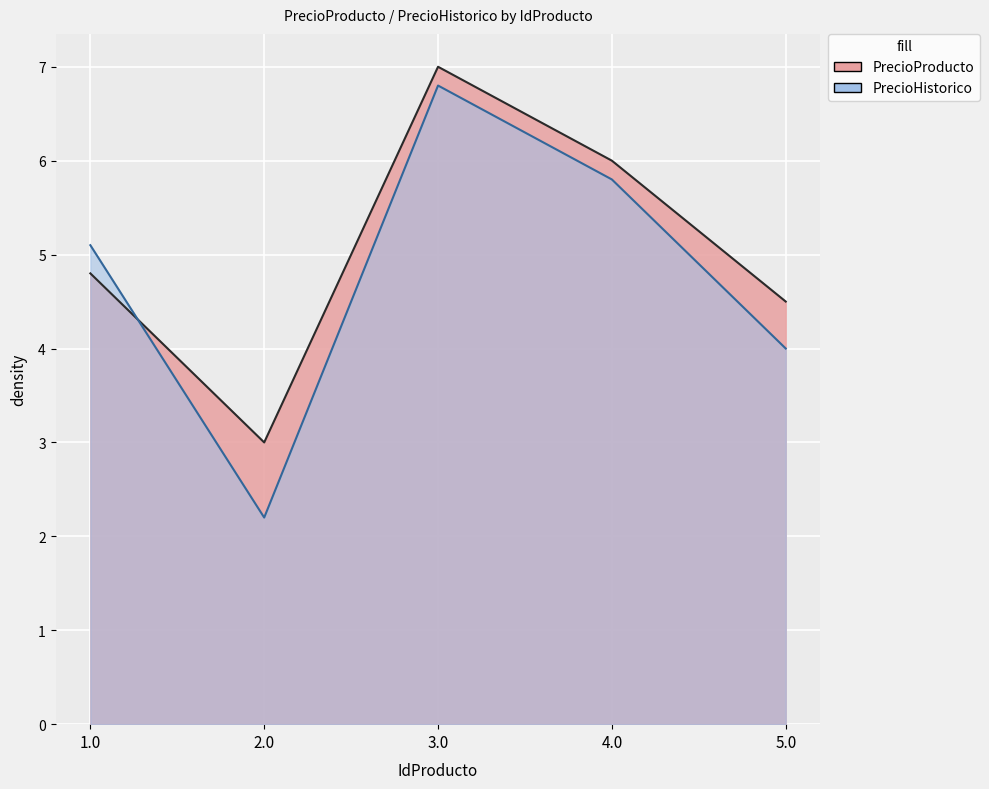

Rank the categories by PrecioHistorico value from highest to lowest.

3.0, 4.0, 1.0, 5.0, 2.0